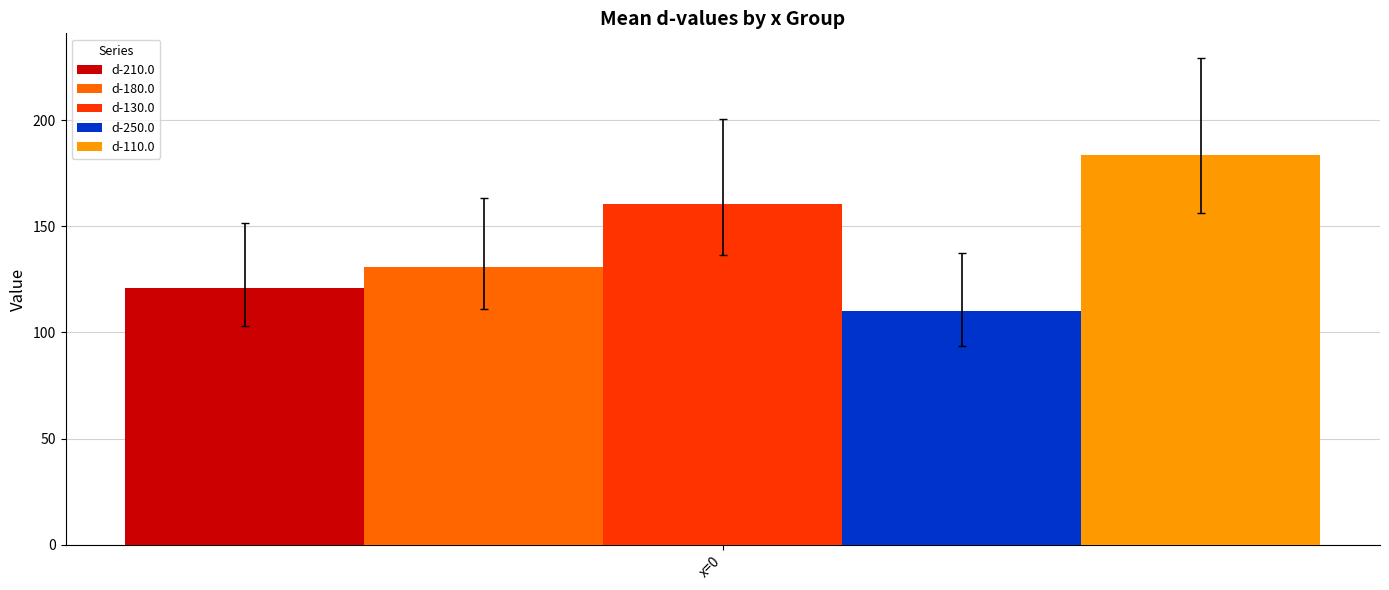

How many distinct data groups are displayed?

5